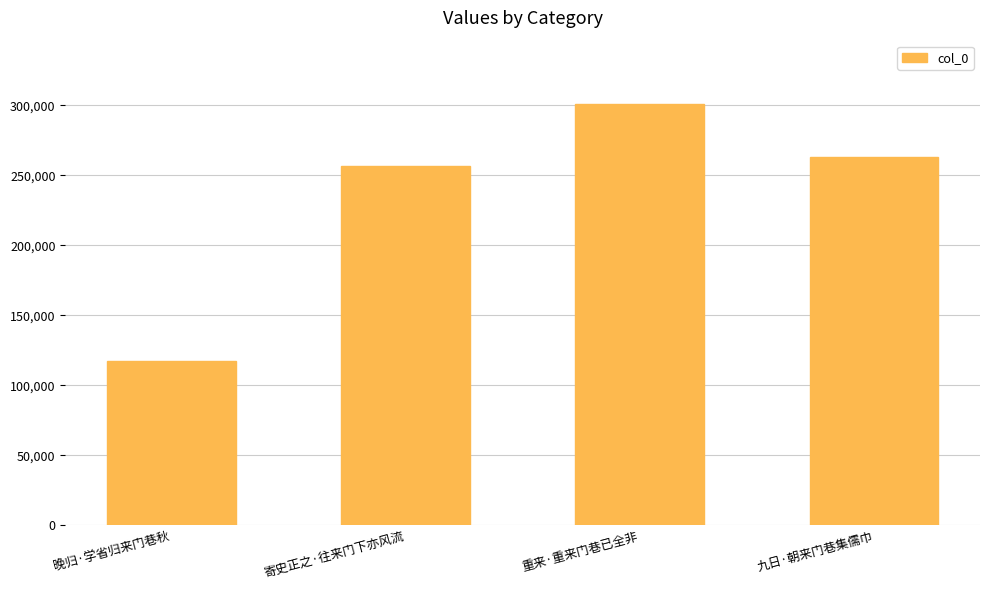

What is the average value?

234445